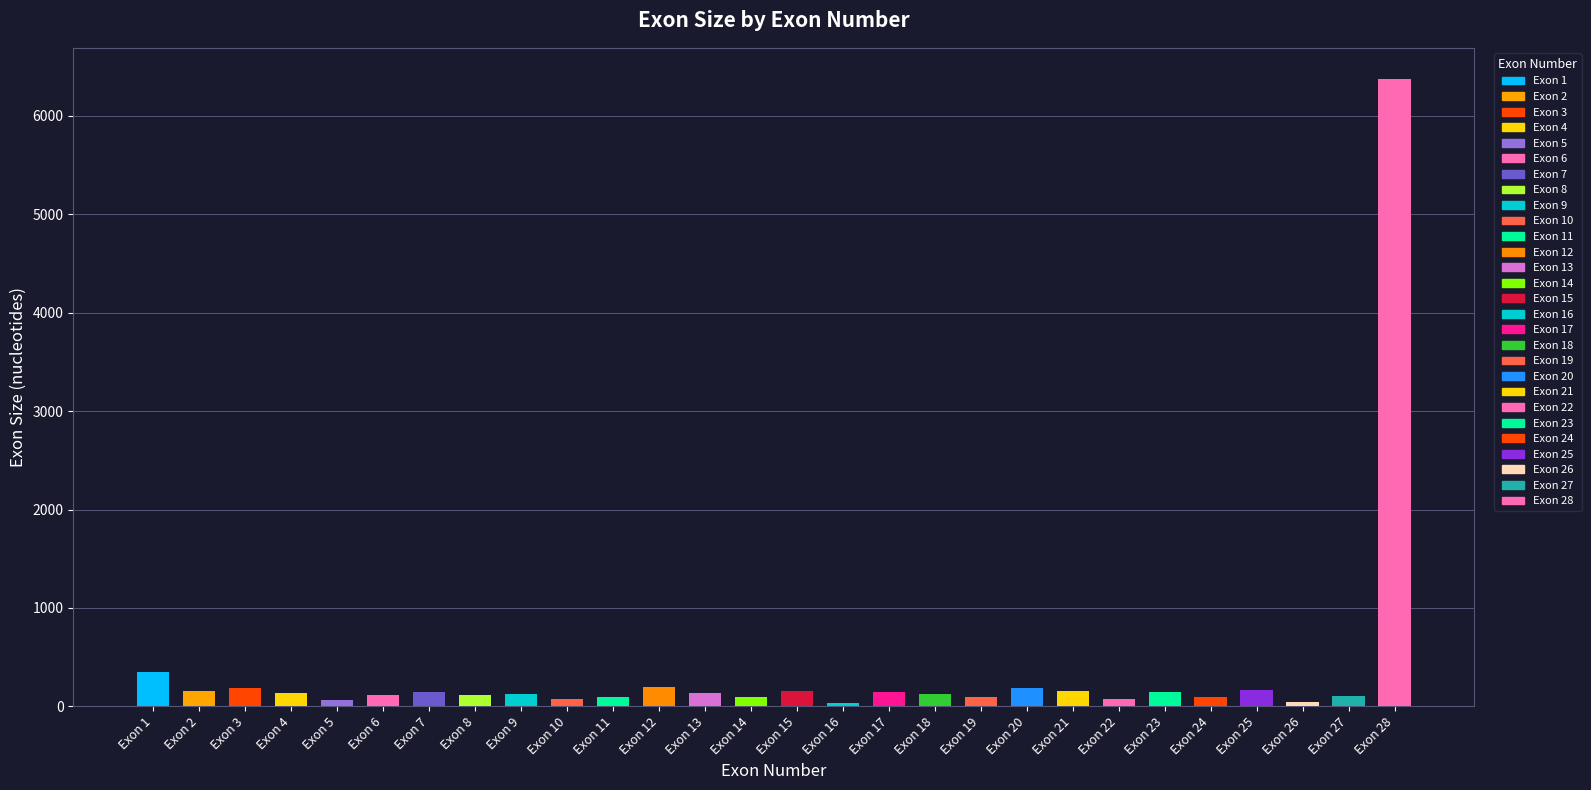

What is the difference between the maximum and minimum values?

6334